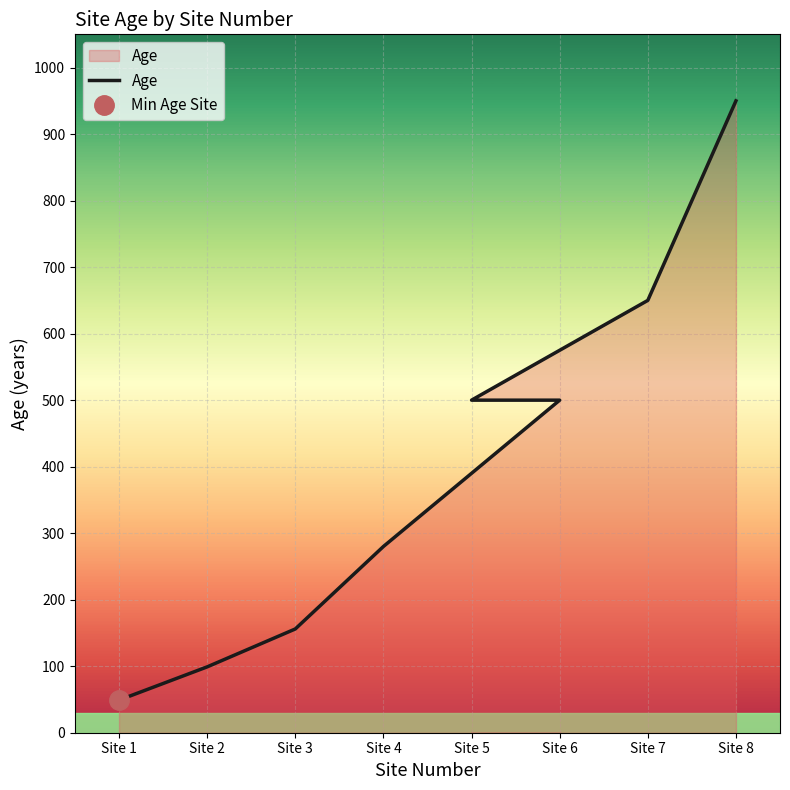

What is the value of the 4th point from the left?

280